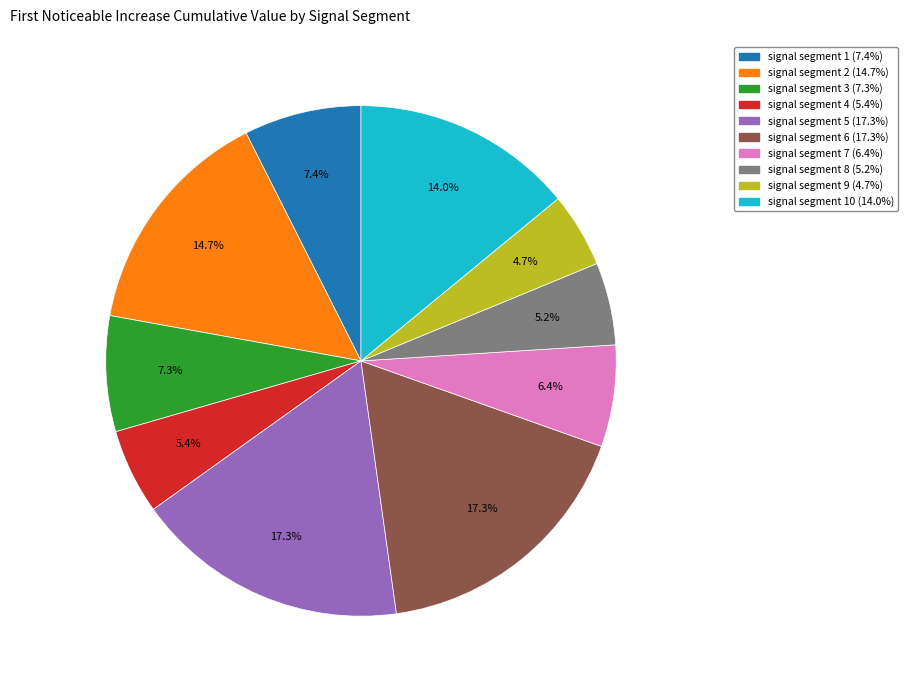

Is there any slice that represents more than half of the pie?

No